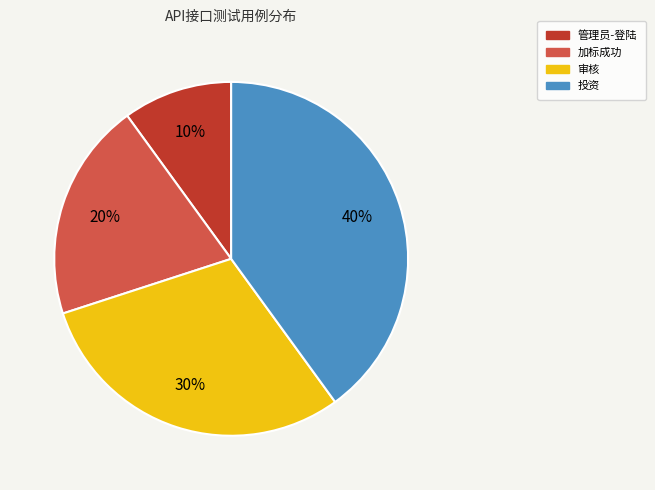

The 管理员-登陆 slice represents 5% of the pie. True or false?

False